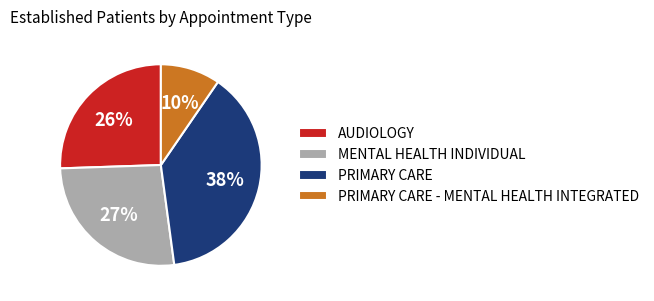

To the nearest percent, what portion does PRIMARY CARE represent?

38%